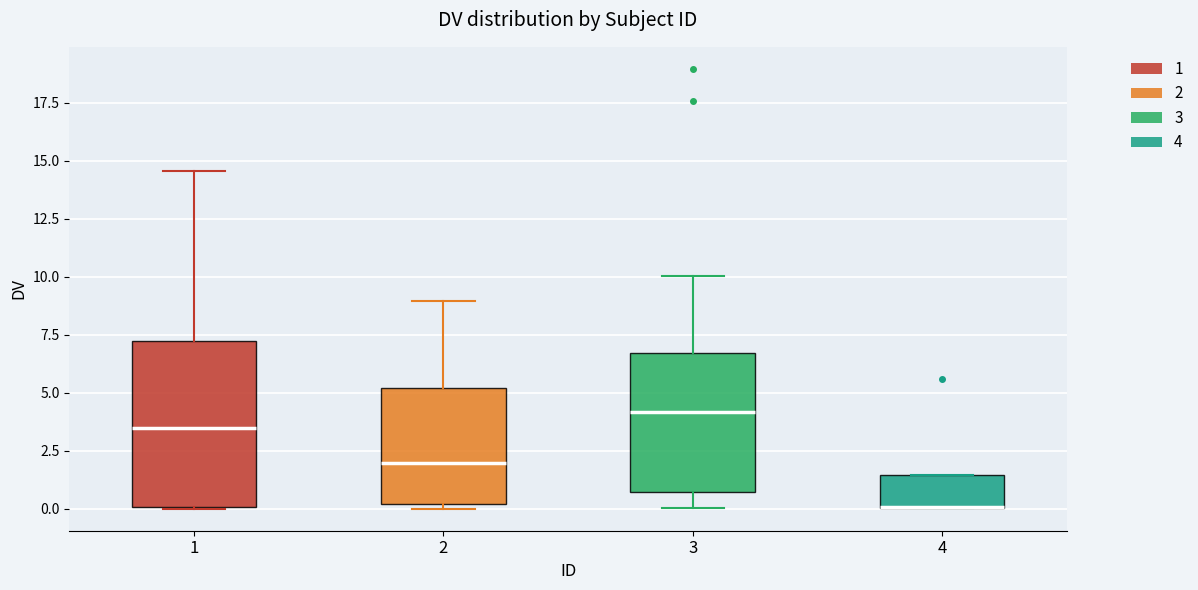

Reading left to right, transcribe this box plot: for each box, give where its median line is, the range the box spans, and where its two whiskers end, as read against the y-axis. The values are not printed on the chart, so give them approximately, as read against the axis.

1: median 3.5, box 0.0 to 7.0, whiskers 0.0 to 14.5
2: median 2.0, box 0.0 to 5.0, whiskers 0.0 (just below the box's lower edge) to 9.0
3: median 4.0, box 0.5 to 6.5, whiskers 0.0 to 10.0
4: median 0.0 (drawn on the box's lower edge), box 0.0 to 1.5, whiskers 0.0 to 1.5